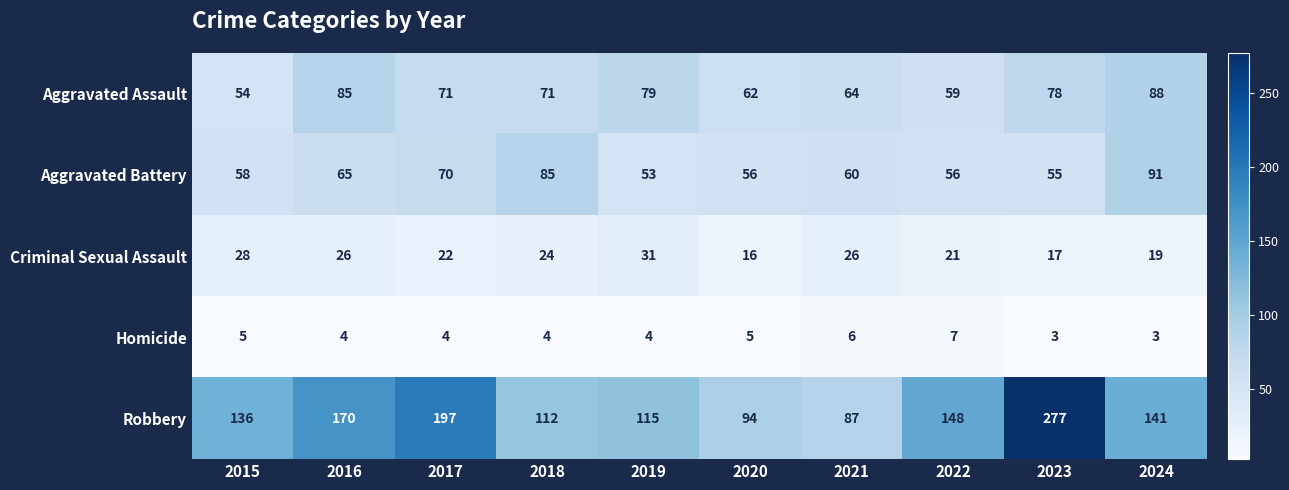

Which series has the widest spread of values?

Robbery